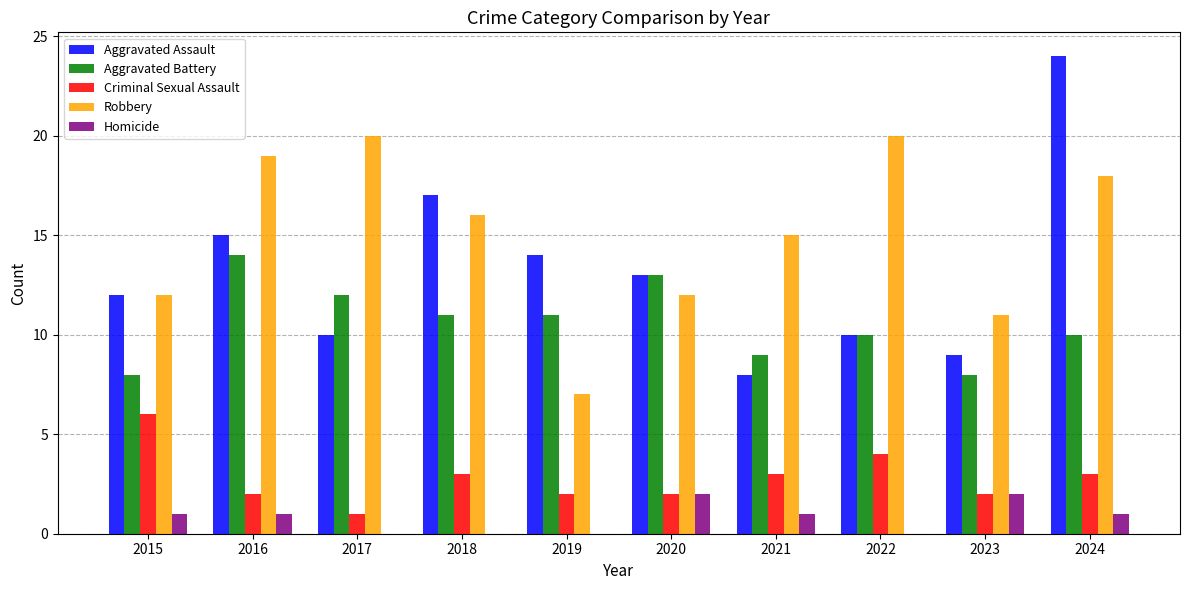

Which series has the largest total across all categories?

Robbery